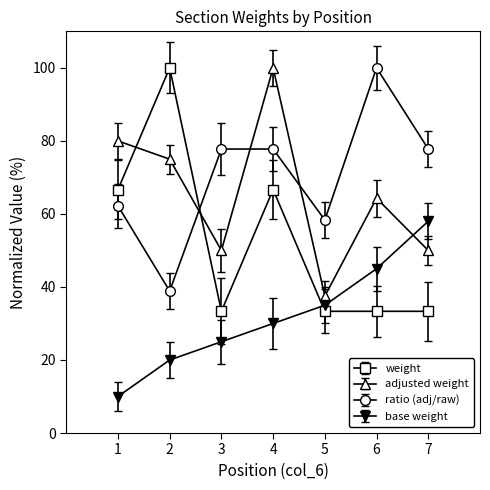

What is the spread (max minus min) of values at 7?

44.4